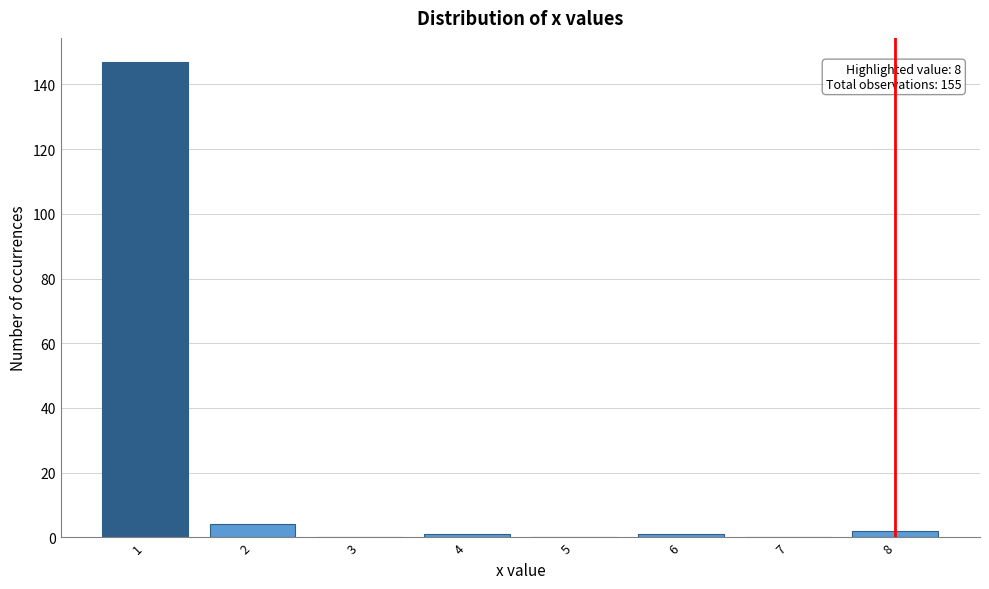

Which range on the x-axis has the tallest bar?

0.5 to 1.5